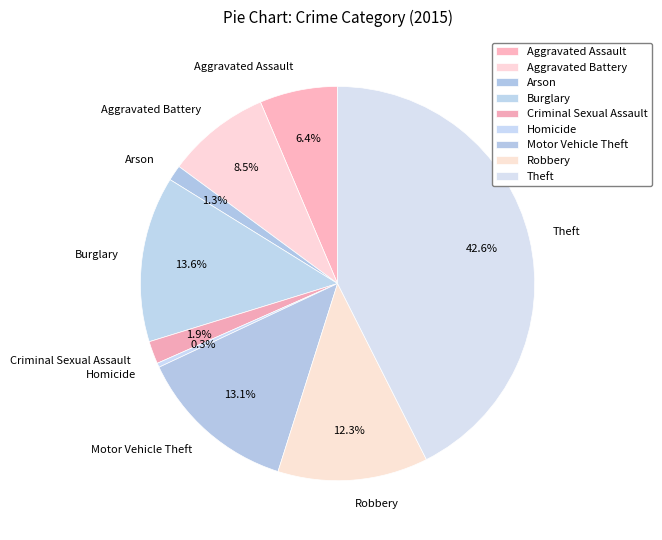

Which has a higher value, Criminal Sexual Assault or Aggravated Battery?

Aggravated Battery